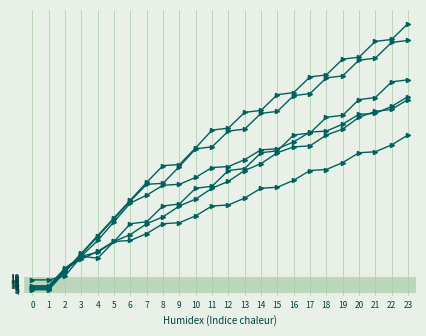

How many lines are shown in the chart?

6